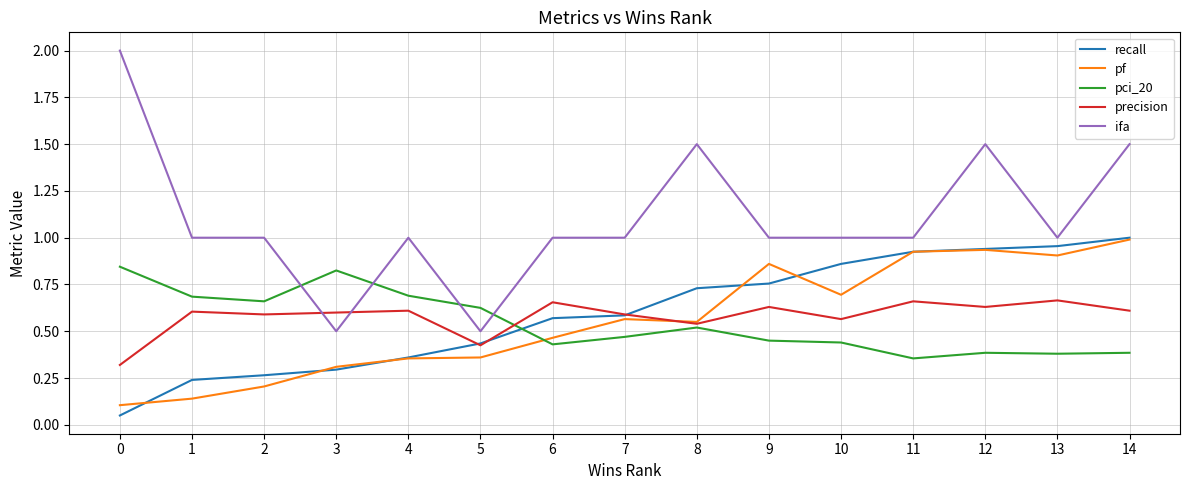

What is the greatest value displayed?

2.0